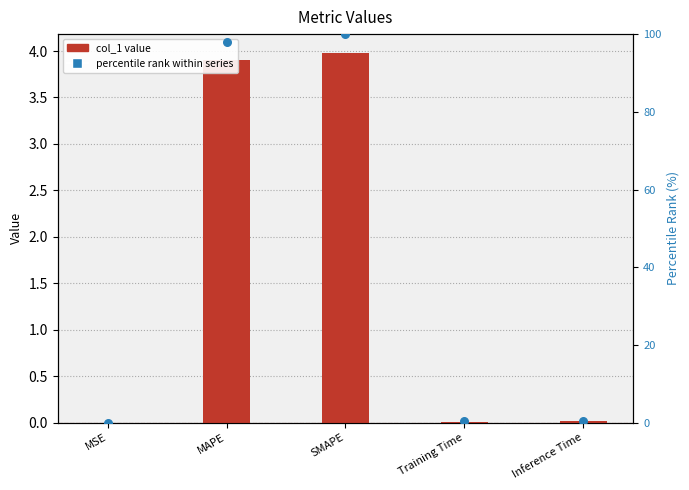

Is the value of percentile rank within series at MSE greater than the value of col_1 value at Inference Time?

No